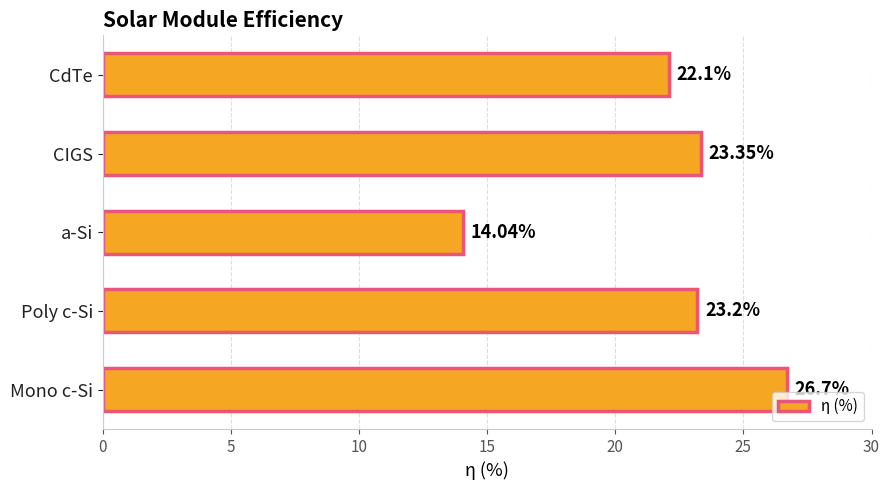

At which label is the value closest to 20?

CdTe